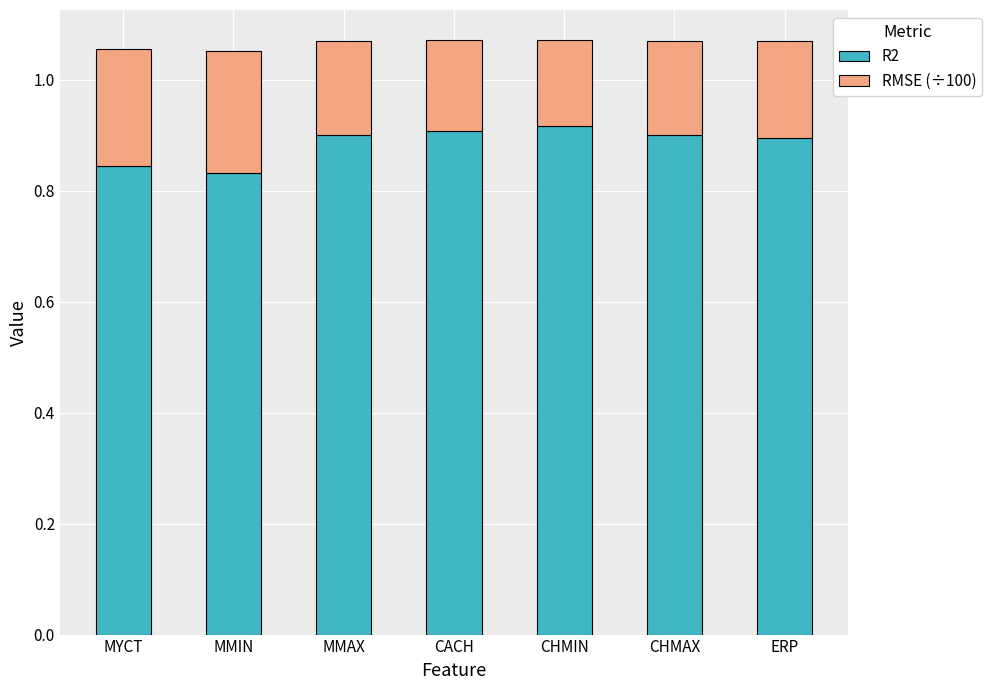

What is the sum of all R2 values?

6.2